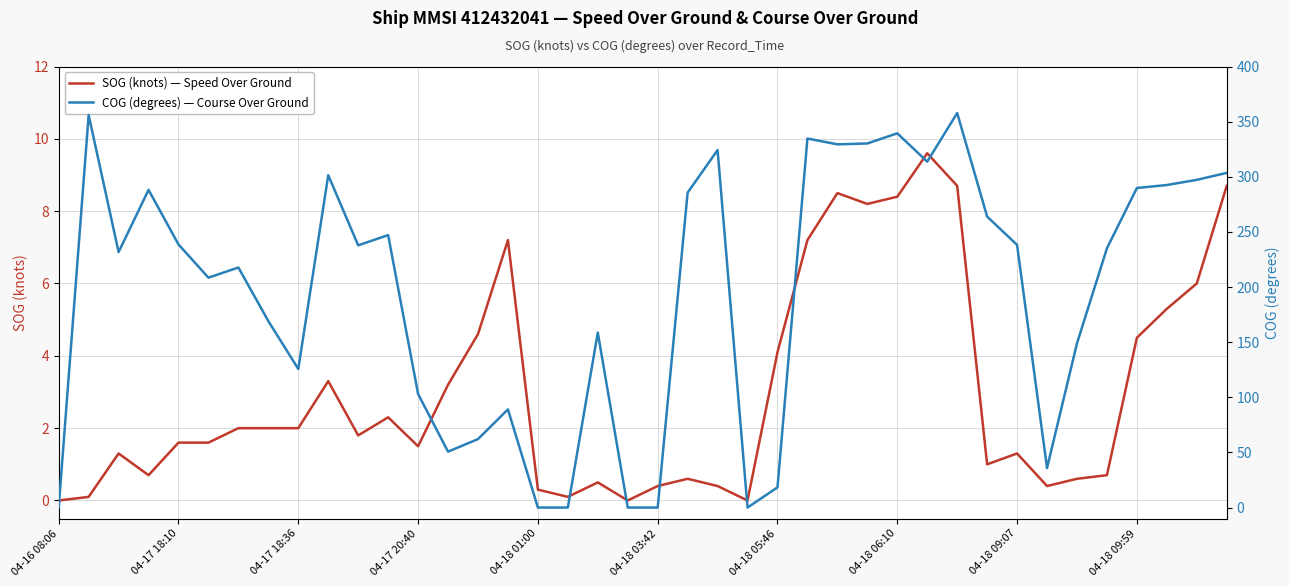

Which series has the largest total across all categories?

COG (degrees) — Course Over Ground